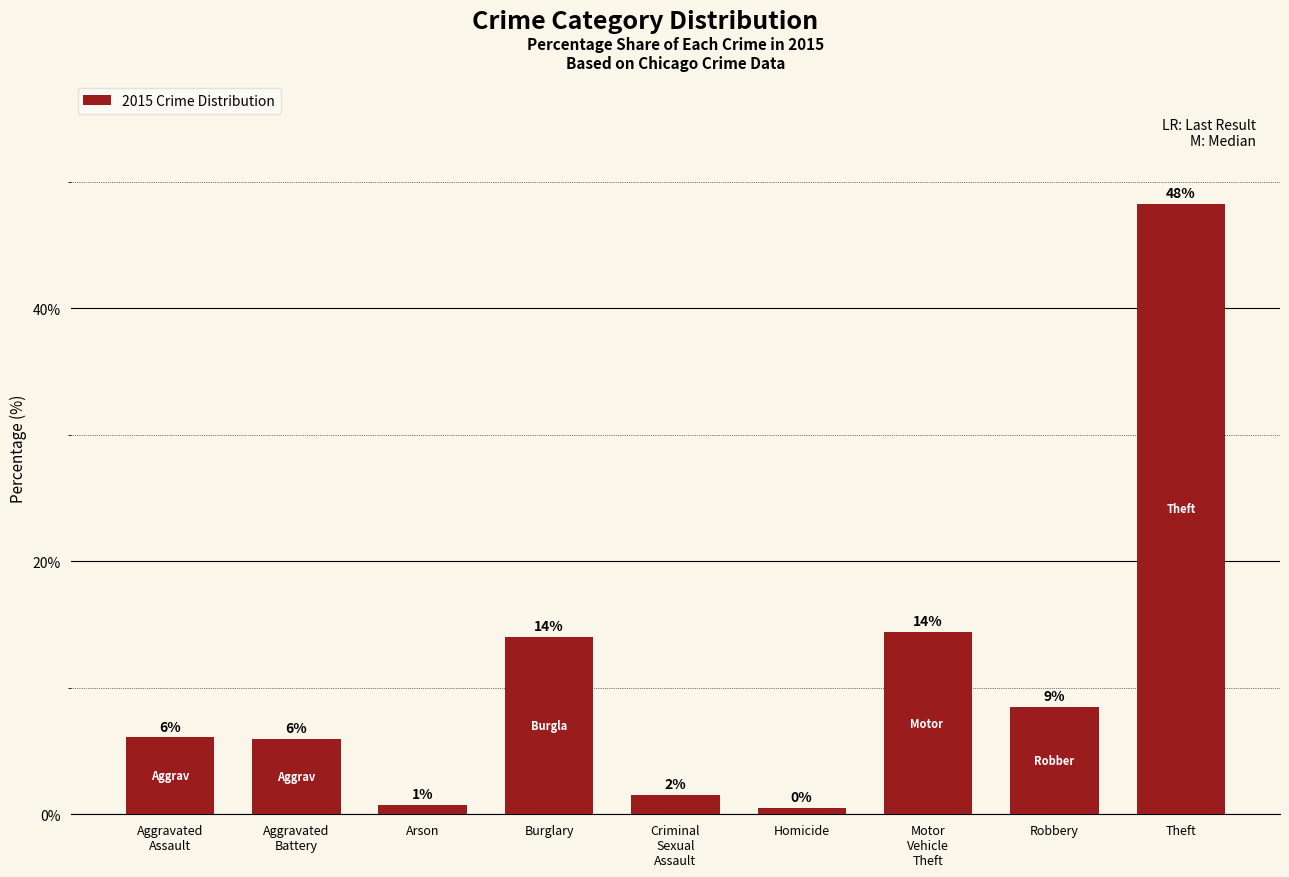

At which label does the data first exceed 6?

Aggravated
Assault